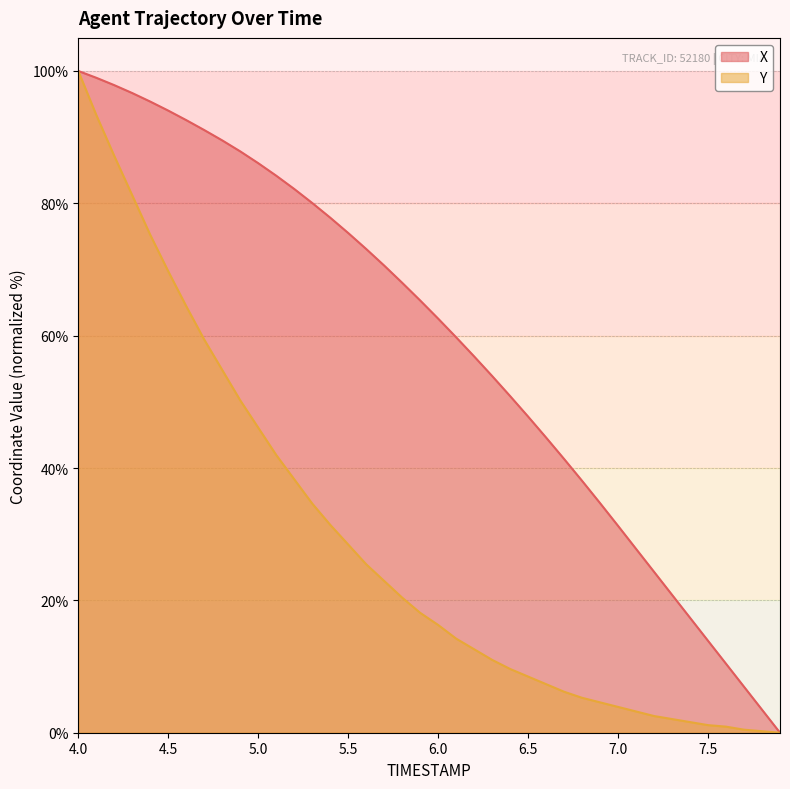

What are all the series names shown in the legend?

X, Y